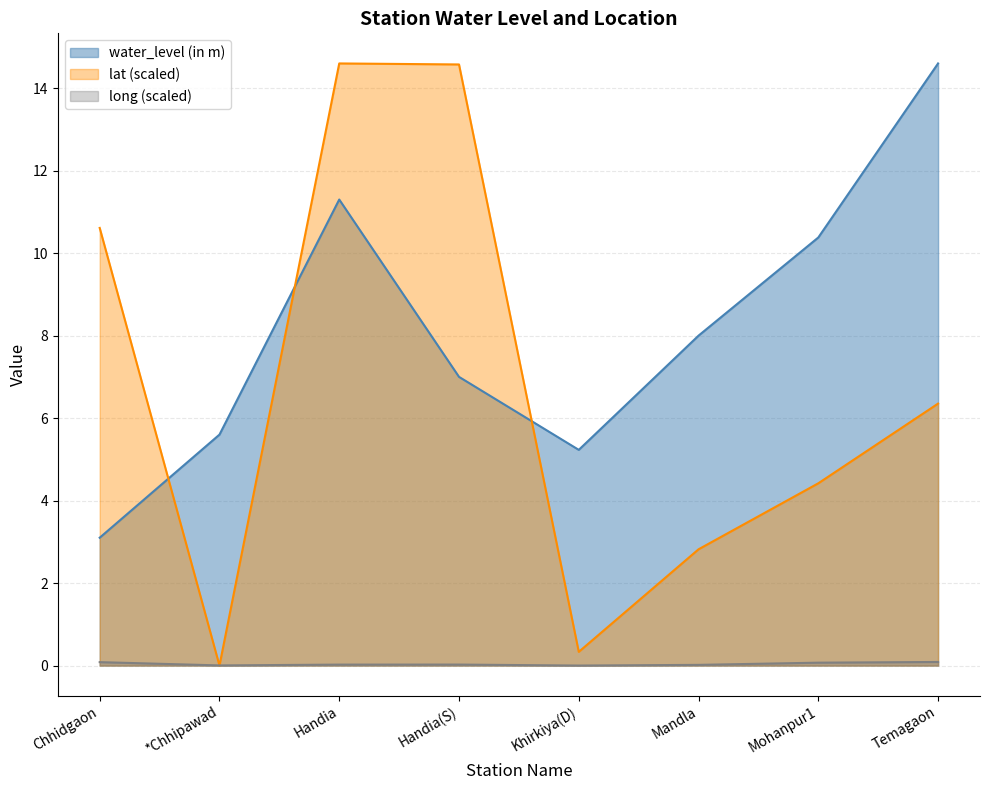

Rank the series by their average value, from highest to lowest.

water_level (in m), lat (scaled), long (scaled)